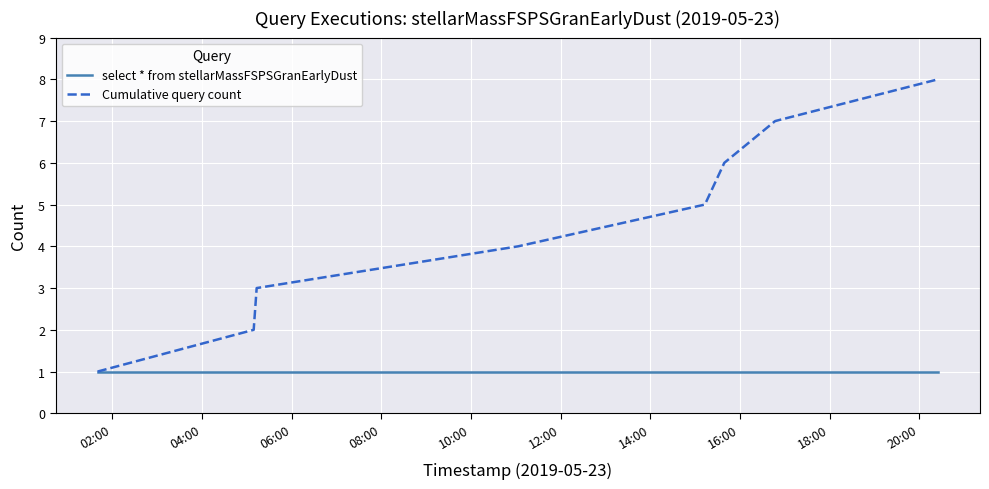

Which series has the largest range (max minus min)?

Cumulative query count